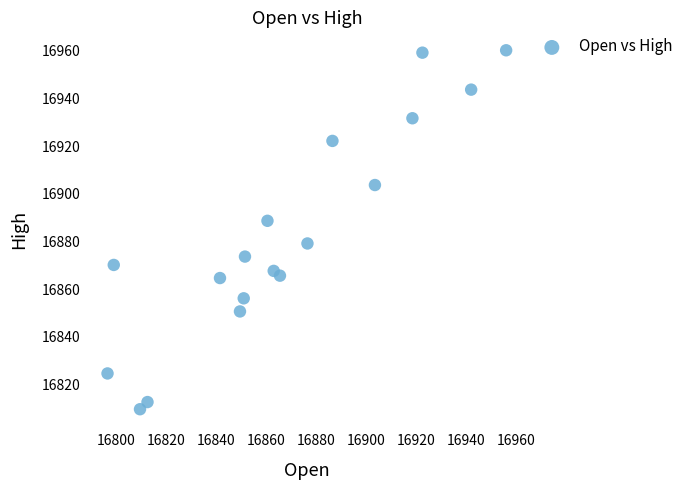

What is the range of X values (max minus min)?

159.5